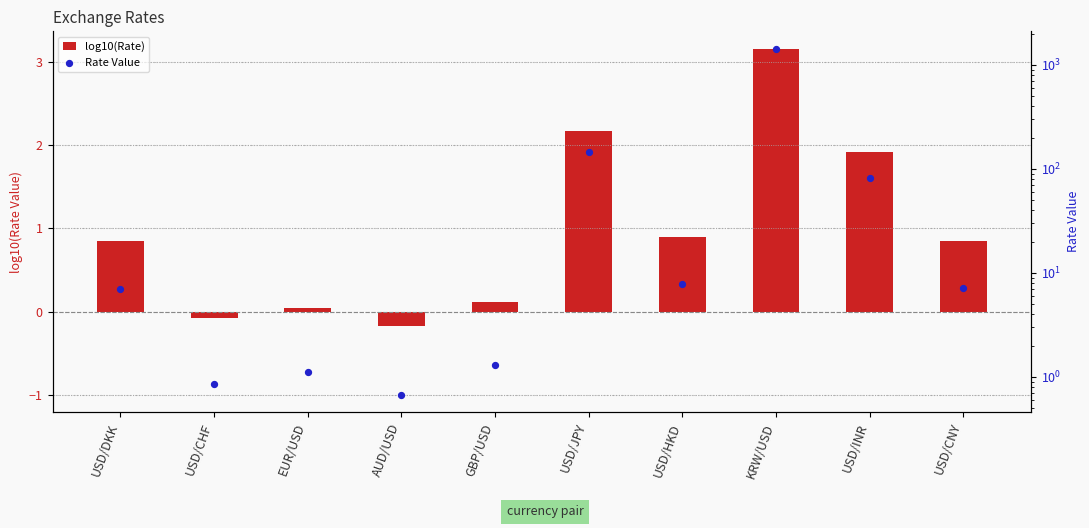

Which series has the largest total across all categories?

Rate Value